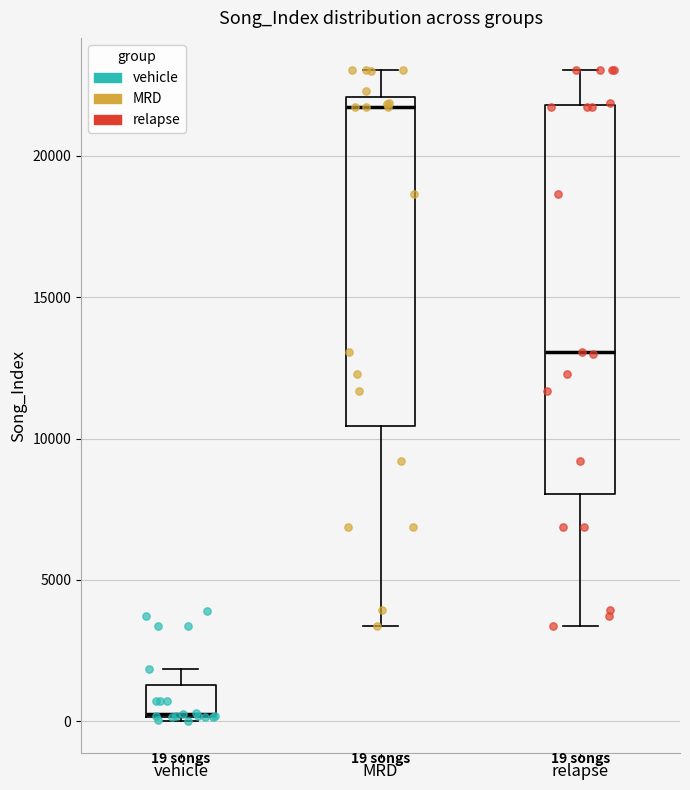

Which box is the tallest, from its lower edge to its upper edge?

relapse